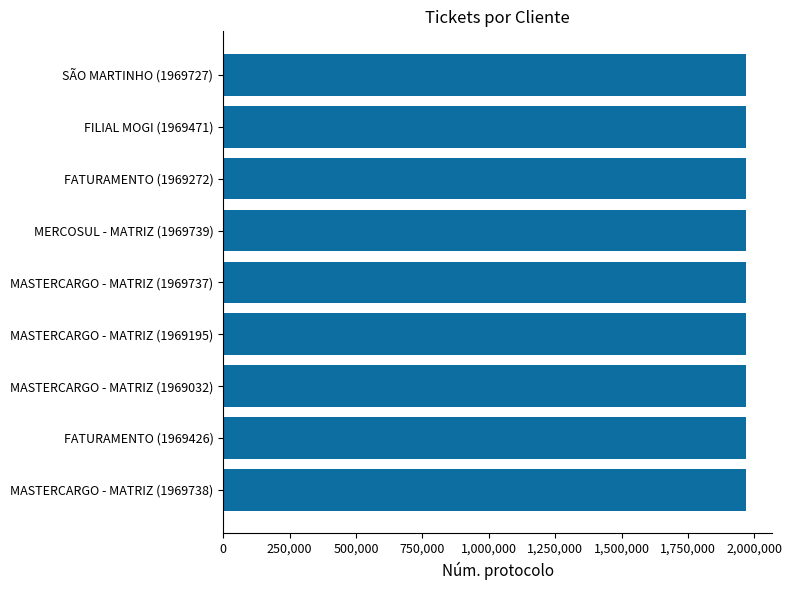

What is the minimum value shown in the chart?

1969032